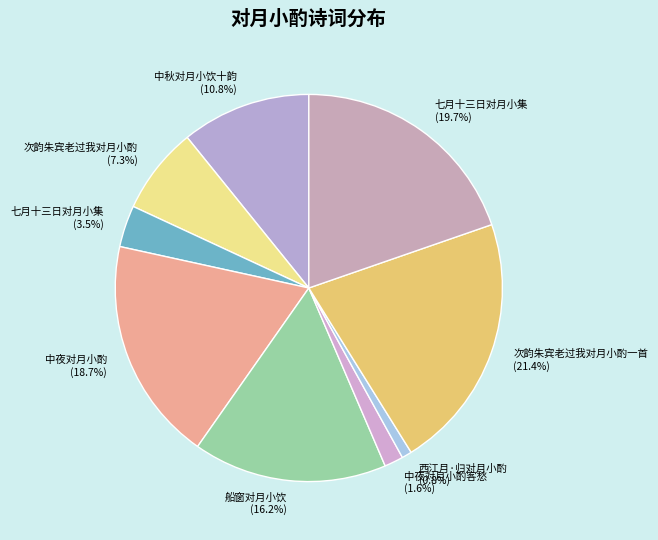

Which slice is the largest?

次韵朱宾老过我对月小酌一首